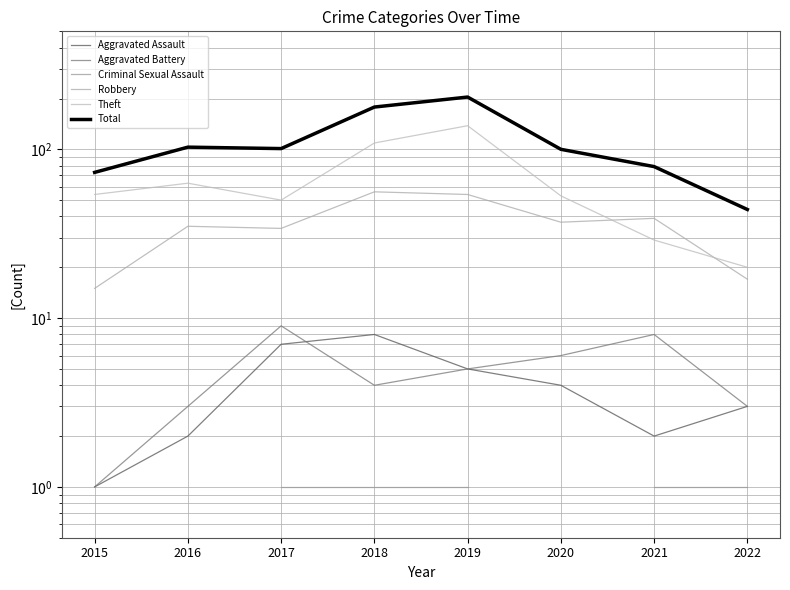

What is the sum of the Aggravated Battery values at 2019 and 2017?

14.0